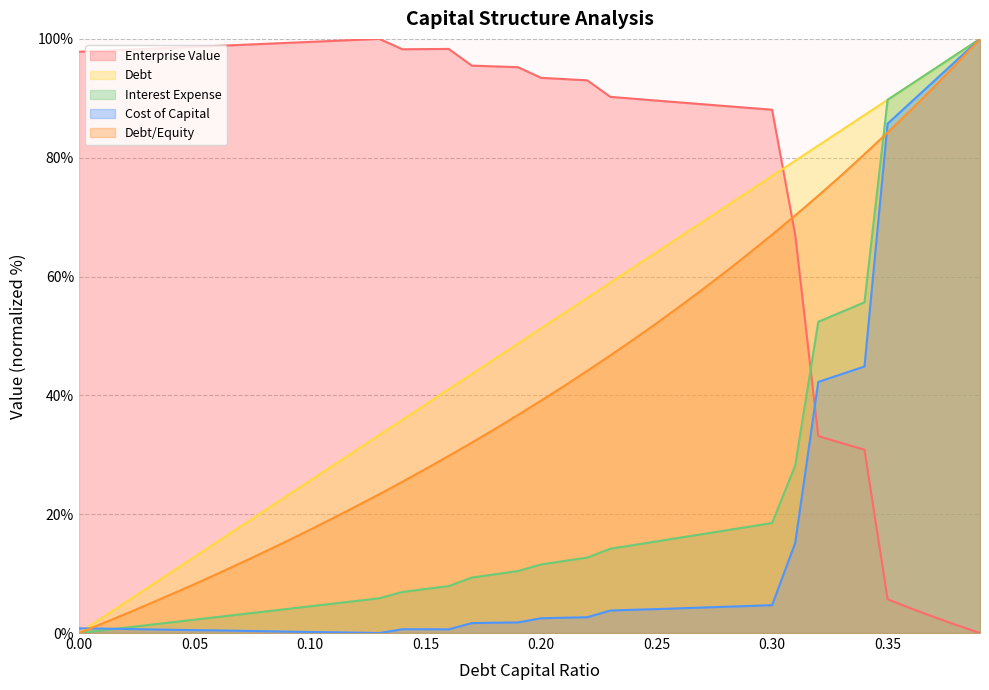

What is the highest value of the debt_capital series?

100.0